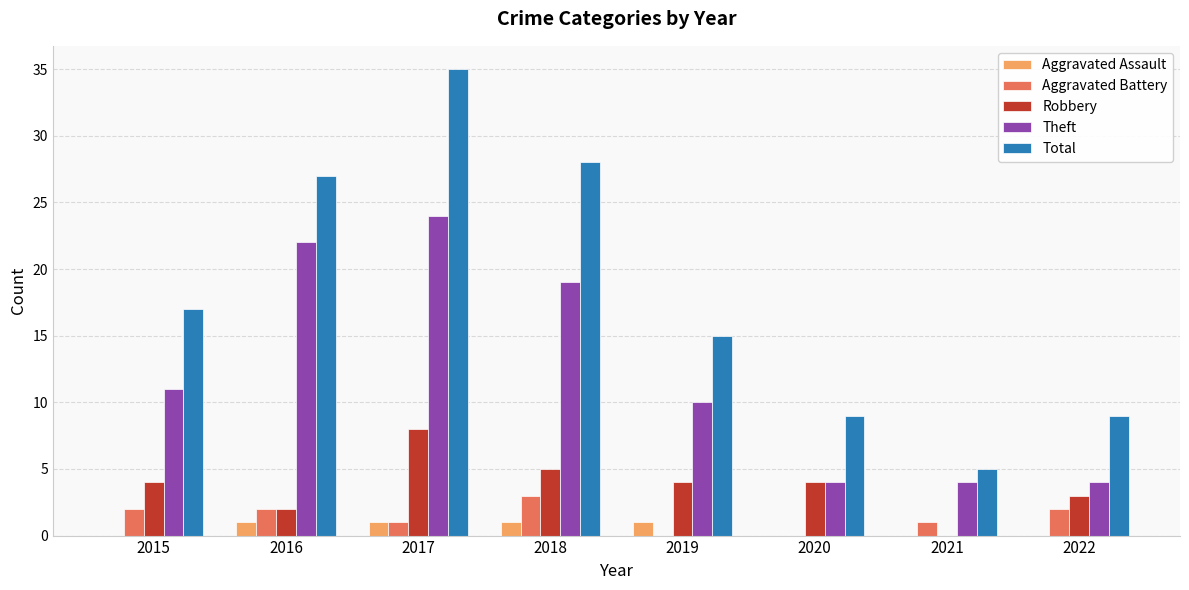

What is the approximate value of Theft at 2021?

4